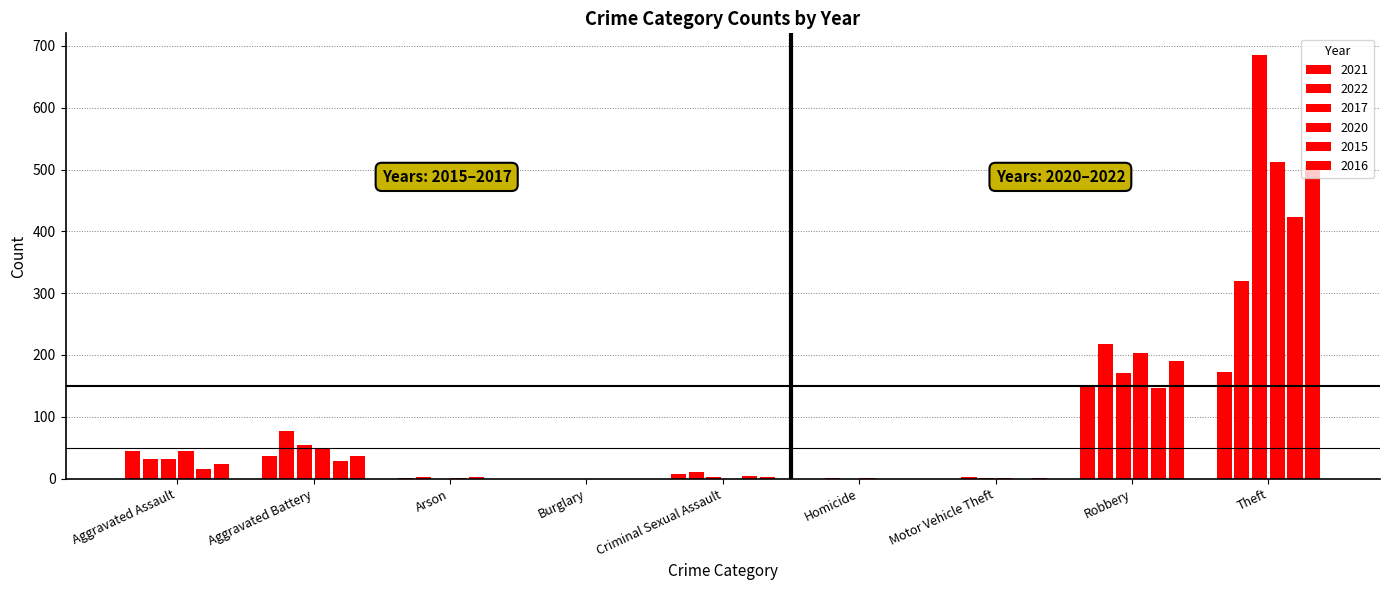

The value of 2020 at Burglary is -288. True or false?

False